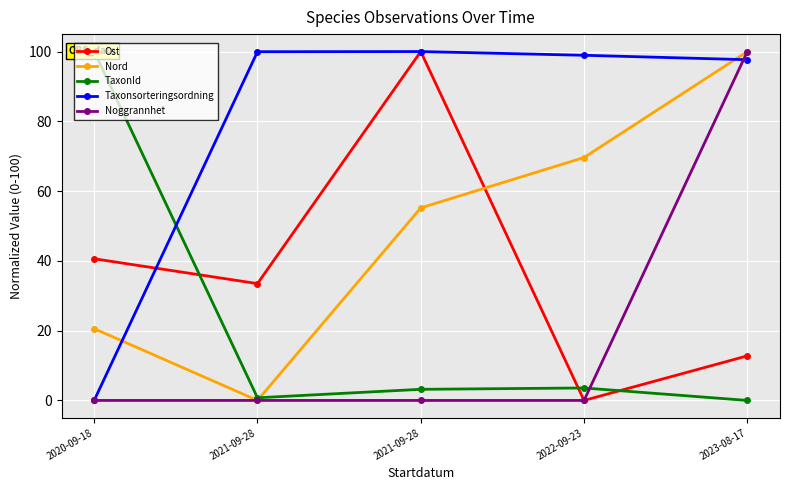

Reading left to right, extract all data points from this chart.

Ost: 40.6	33.5	100.0	0.0	12.8
Nord: 20.6	0.0	55.2	69.6	100.0
TaxonId: 100.0	0.8	3.2	3.6	0.0
Taxonsorteringsordning: 0.0	100.0	100.0	98.9	97.7
Noggrannhet: 0.0	0.0	0.0	0.0	100.0